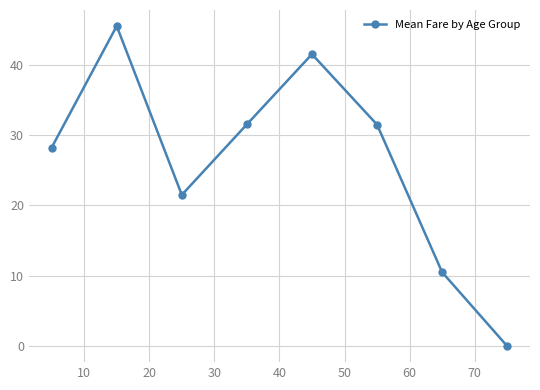

Reading left to right, list all the values displayed in this chart.

28.2	45.5	21.5	31.5	41.5	31.5	10.5	0.0